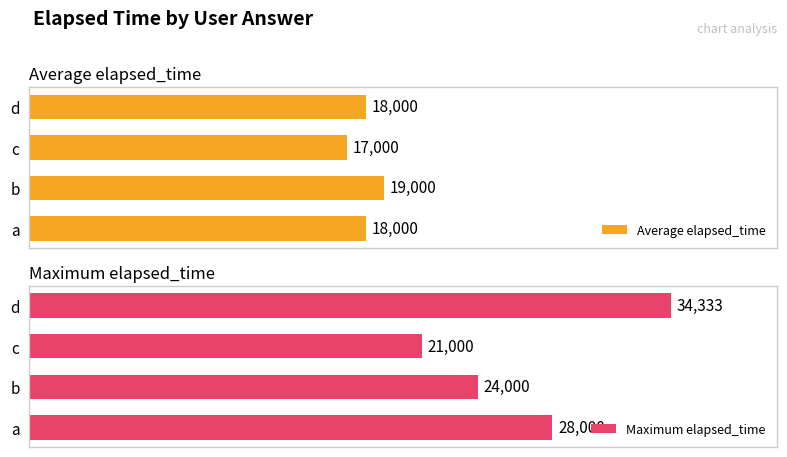

Where is Maximum elapsed_time nearest to the value 27666?

a